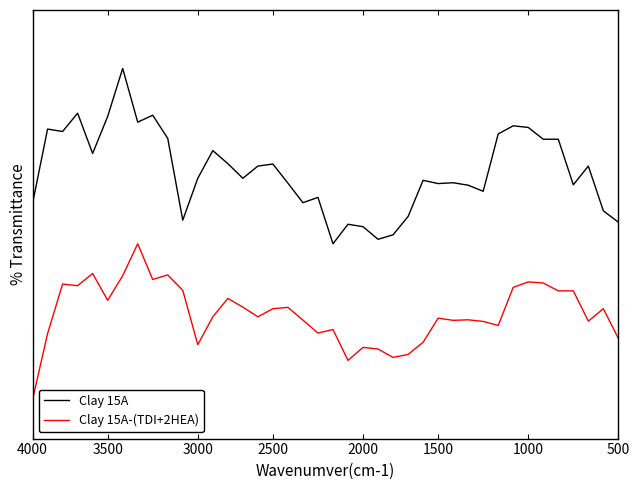

Is this an area chart (filled region under the line)?

No